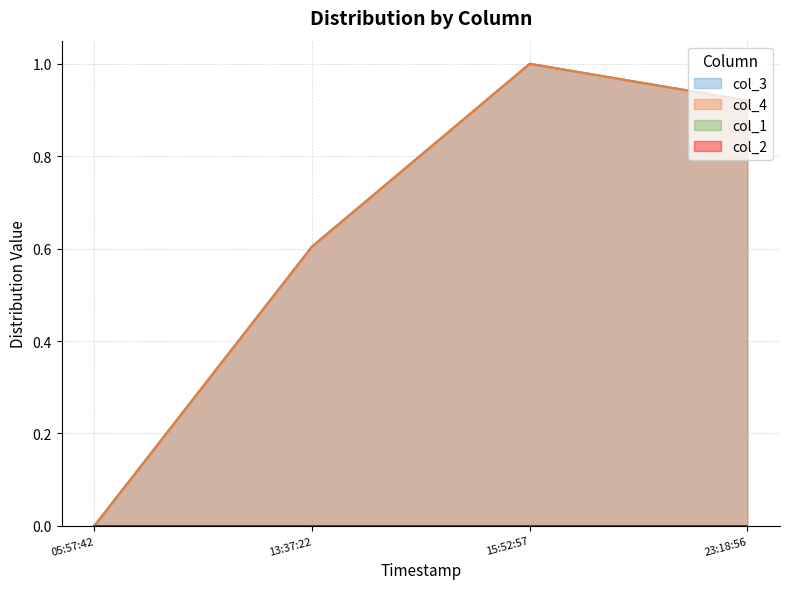

Is it true that col_4 equals 0.5 at 15:52:57?

False